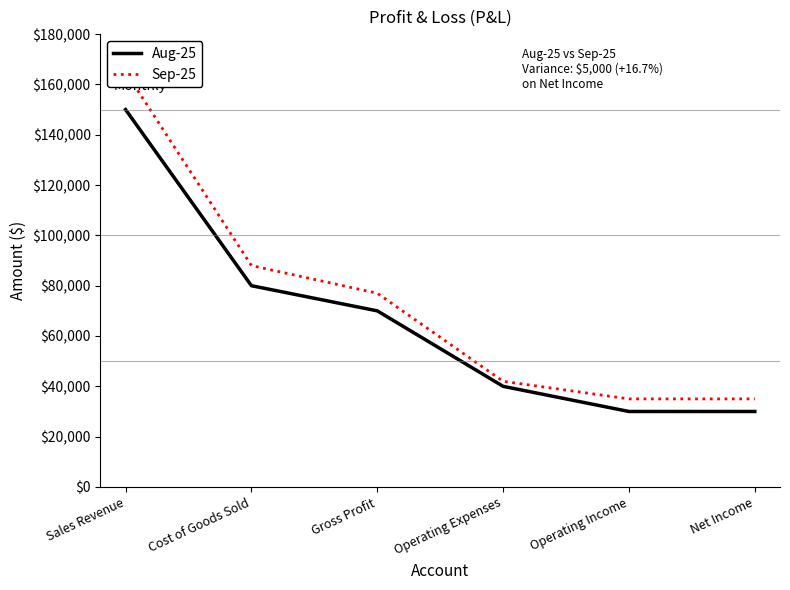

Read the Sep-25 value at Operating Expenses, to the nearest 50.

42000